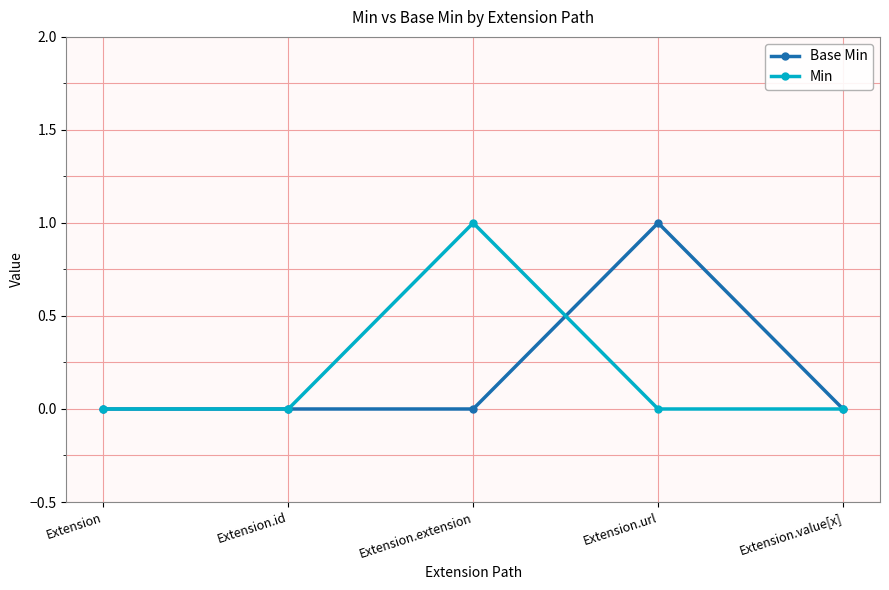

True or false: Base Min has more than 2 interior local peaks.

False